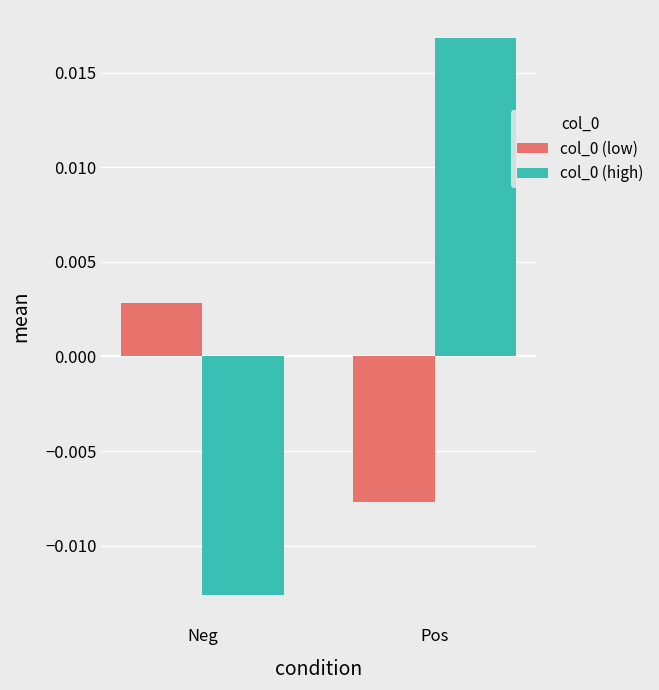

Does the chart contain stacked bars?

No